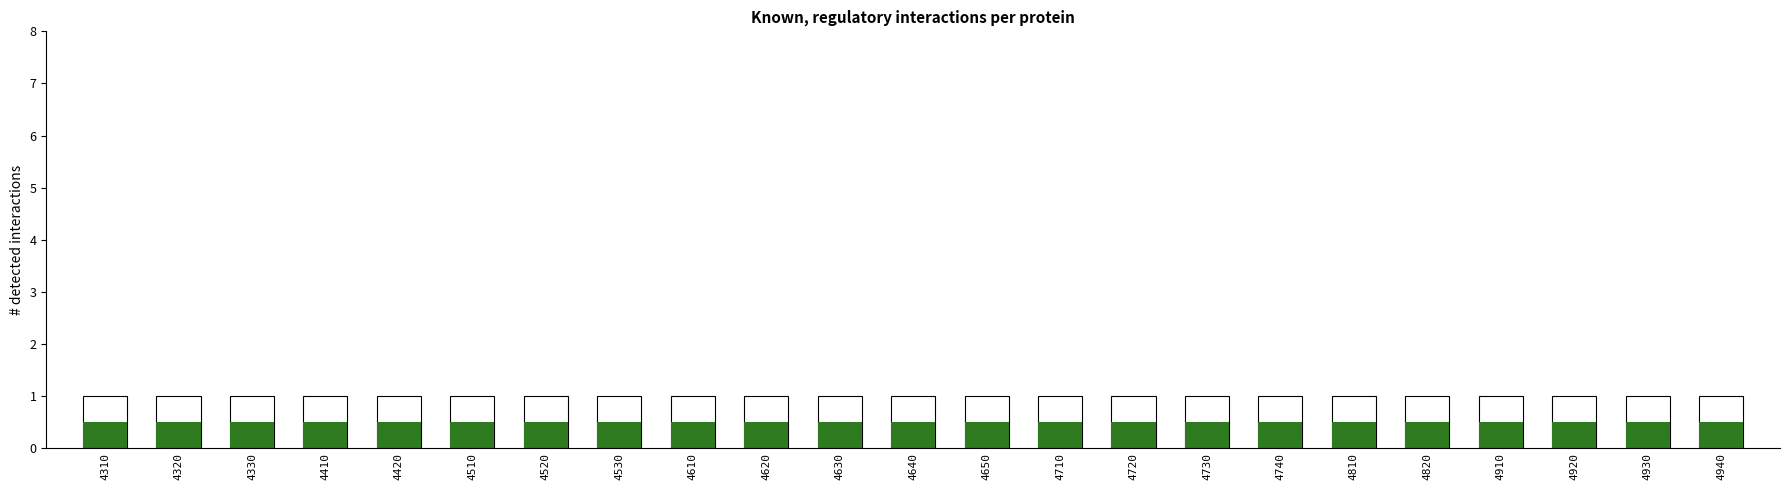

Is the value of Green portion at 4630 greater than the value of Level at 4640?

No